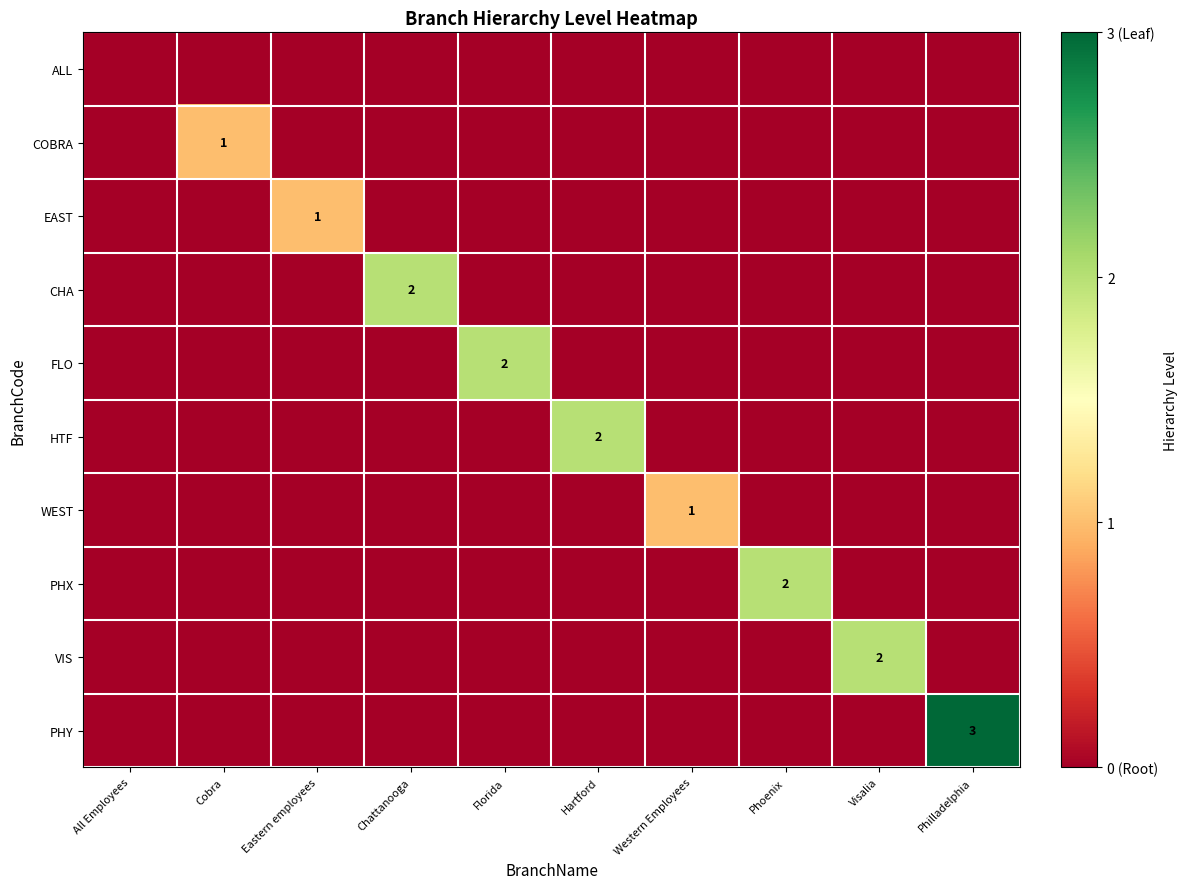

How many positive values does the VIS series have?

1